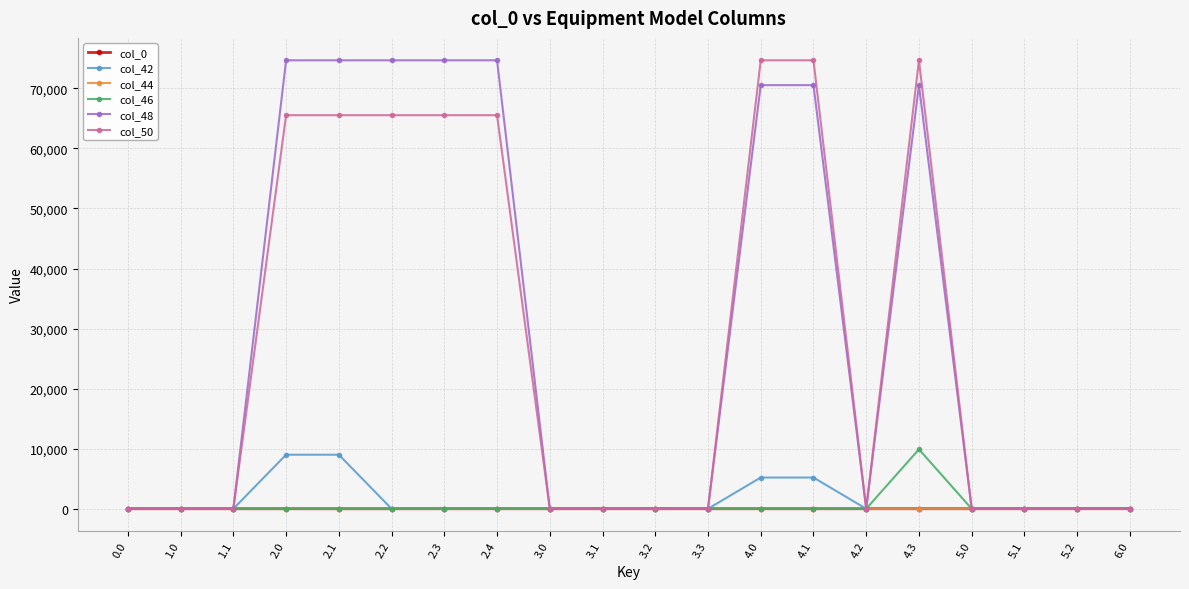

How many col_50 values are between 0 and 65536?

17